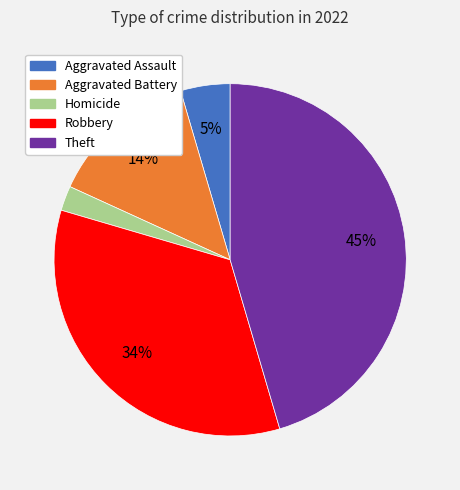

To the nearest percent, what is the average slice percentage?

20%